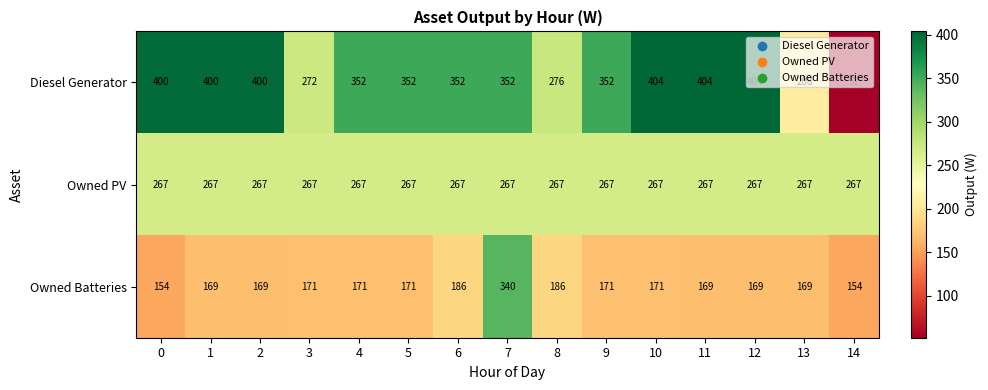

At which label is Diesel Generator closest to 228?

13